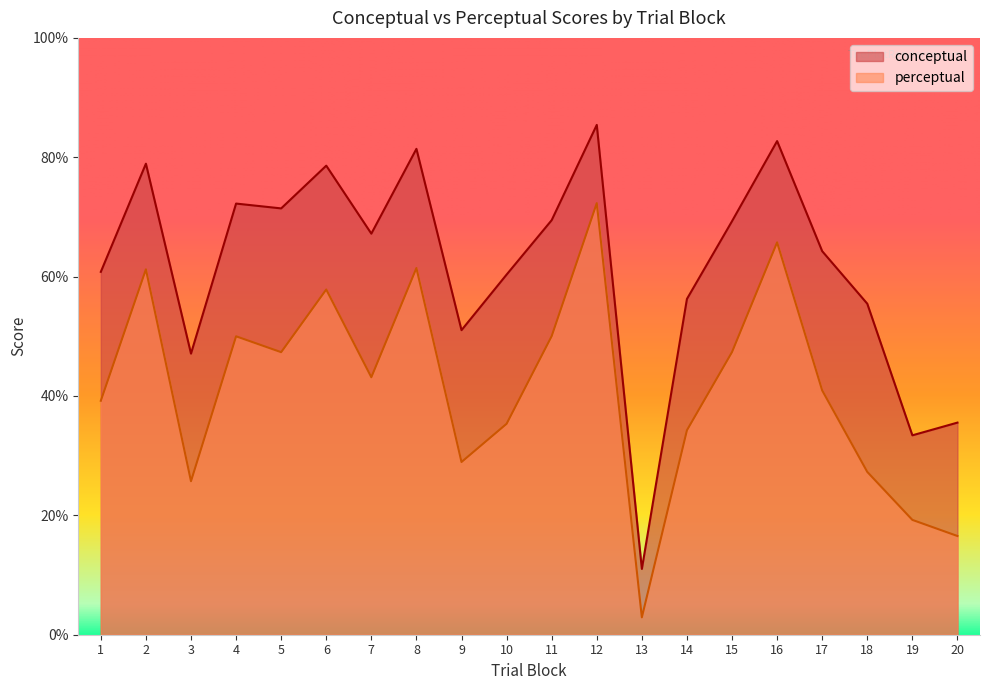

True or false: conceptual and perceptual cross at least once.

False